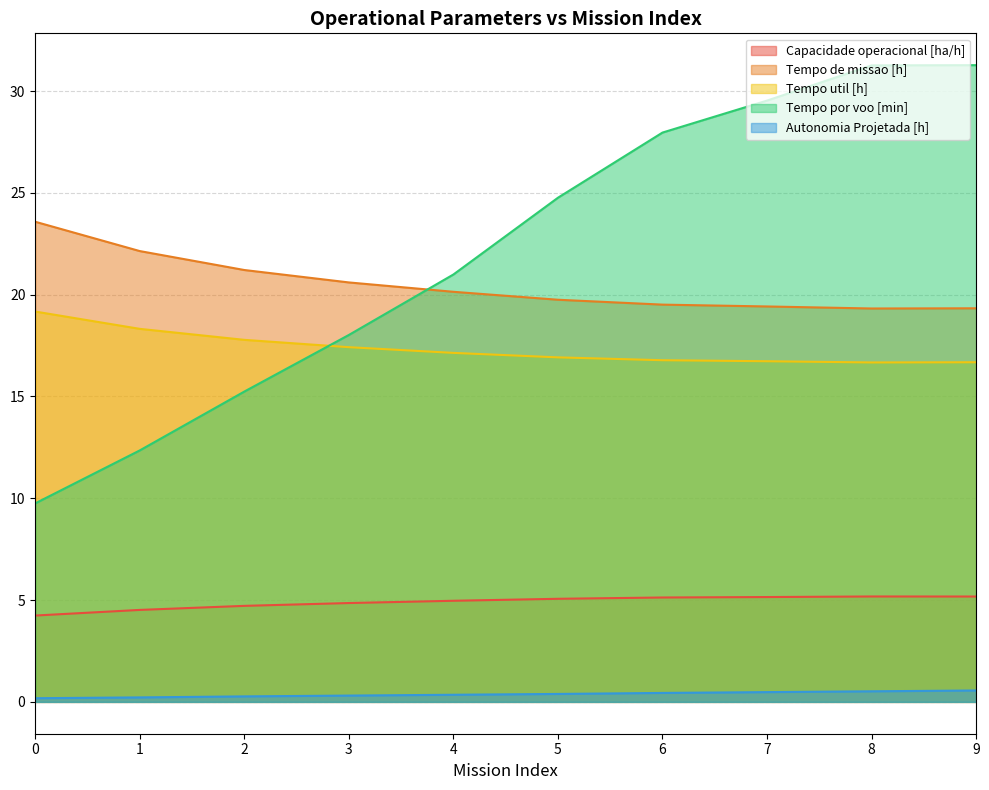

Reading right to left, extract all data points from this chart.

Capacidade operacional [ha/h]: 5.2	5.2	5.1	5.1	5.1	5.0	4.9	4.7	4.5	4.2
Tempo de missao [h]: 19.3	19.3	19.4	19.5	19.8	20.1	20.6	21.2	22.1	23.6
Tempo util [h]: 16.7	16.7	16.7	16.8	16.9	17.1	17.4	17.8	18.3	19.2
Tempo por voo [min]: 31.3	31.3	29.5	28.0	24.8	21.0	18.0	15.2	12.3	9.8
Autonomia Projetada [h]: 0.6	0.5	0.5	0.4	0.4	0.3	0.3	0.3	0.2	0.2